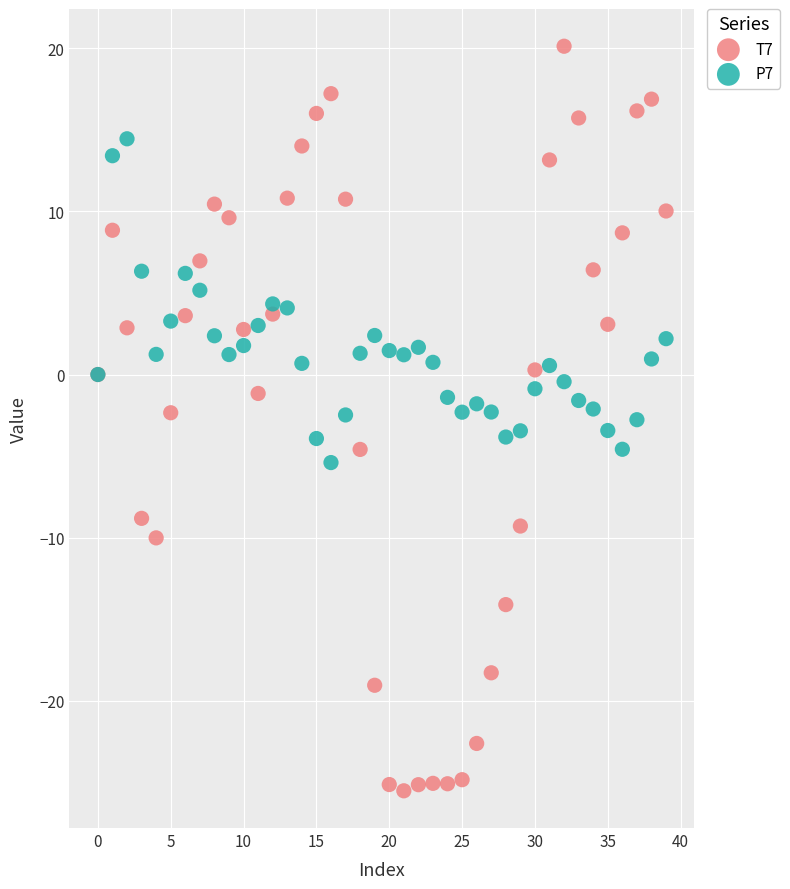

Which series reaches the maximum Y coordinate?

T7